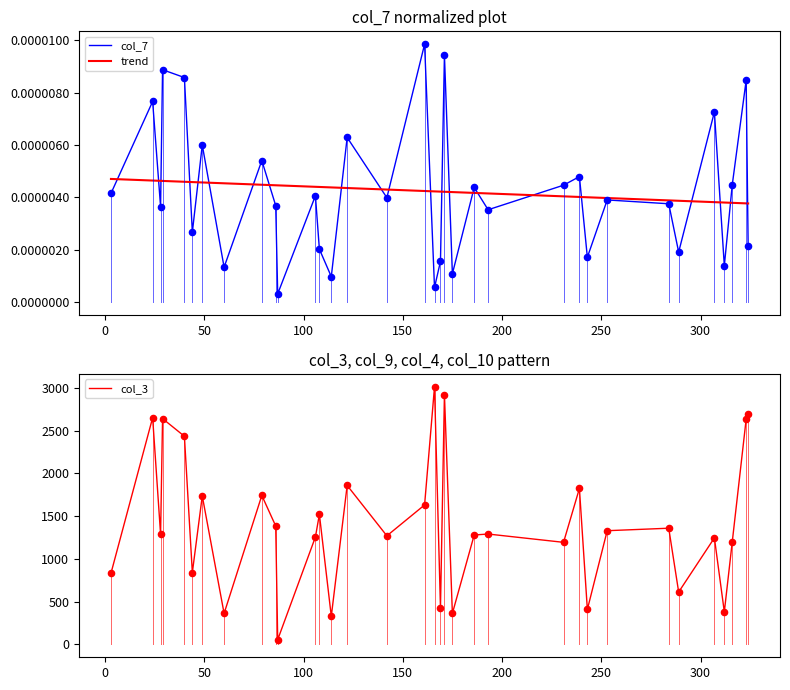

At how many categories does at least one series exceed 1325?

16